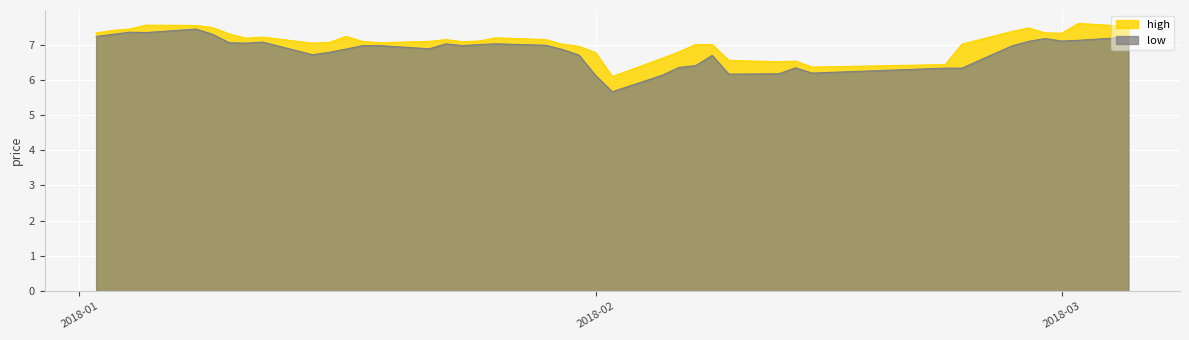

Which series has the widest spread of values?

low